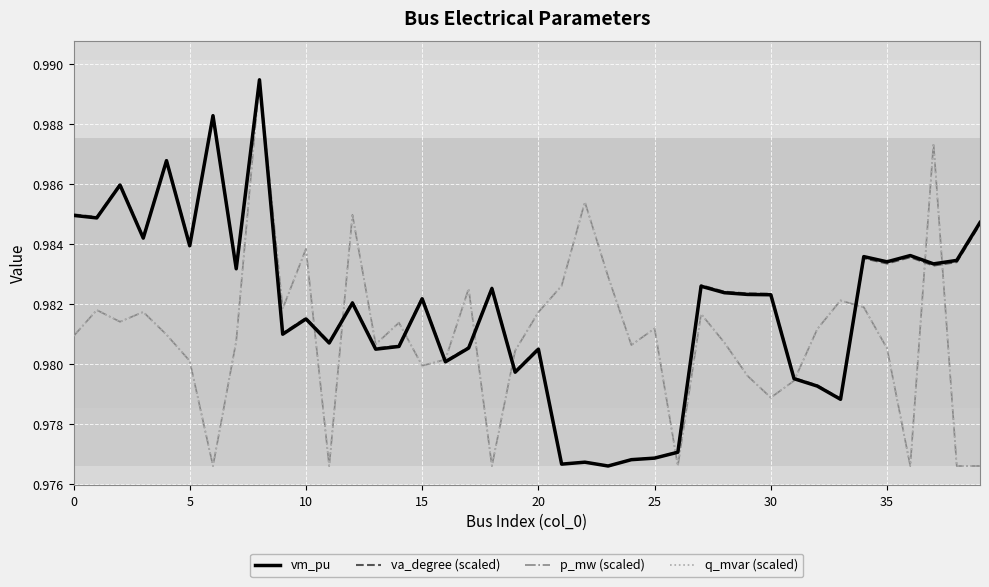

At which label is q_mvar (scaled) closest to 0?

30